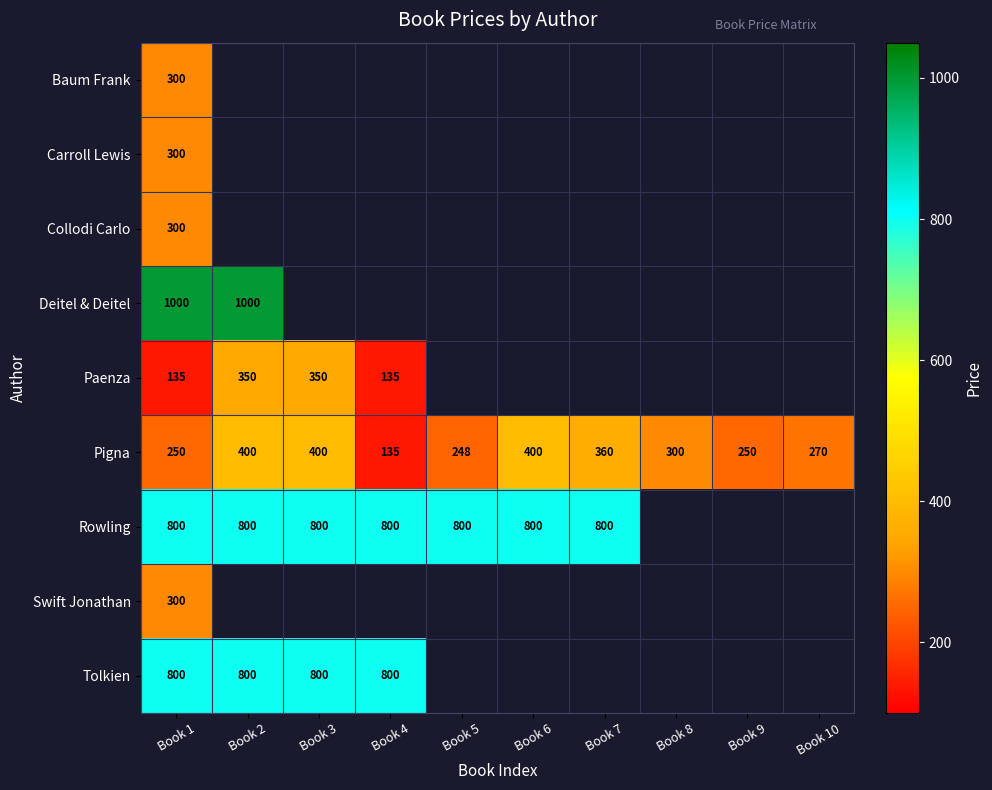

The Pigna series shows 400 at Book 6. True or false?

True